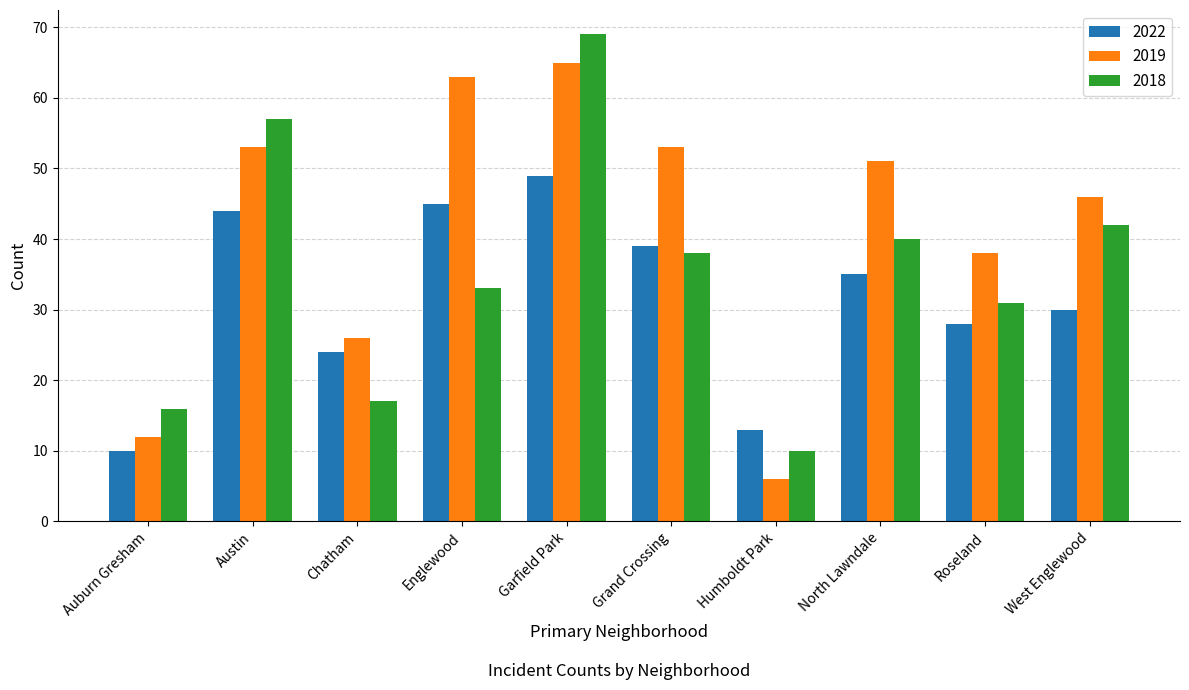

Is the value of 2022 at Grand Crossing greater than the value of 2018 at Austin?

No